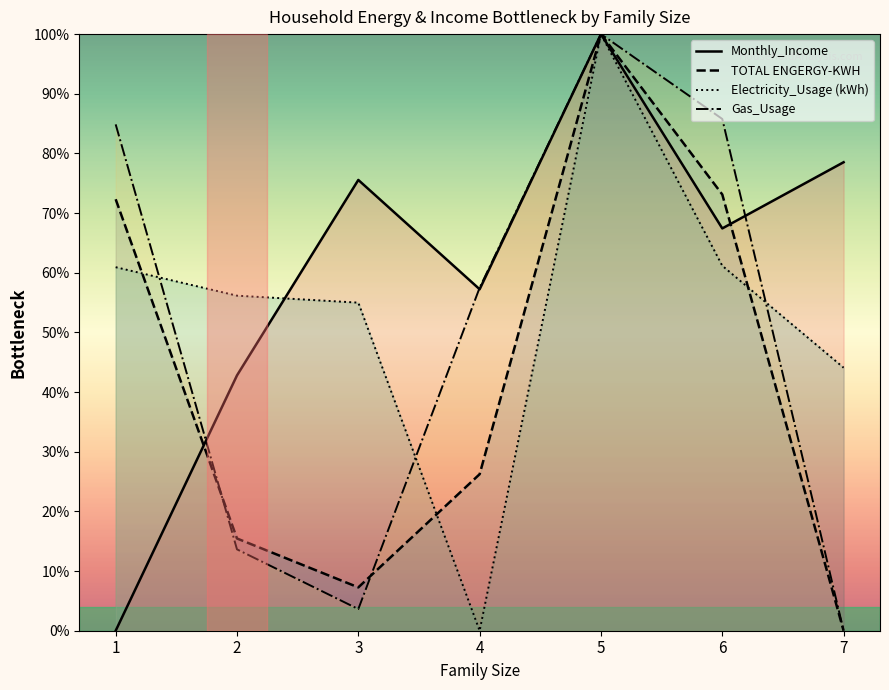

How many intersections are there between TOTAL ENGERGY-KWH and Gas_Usage?

2